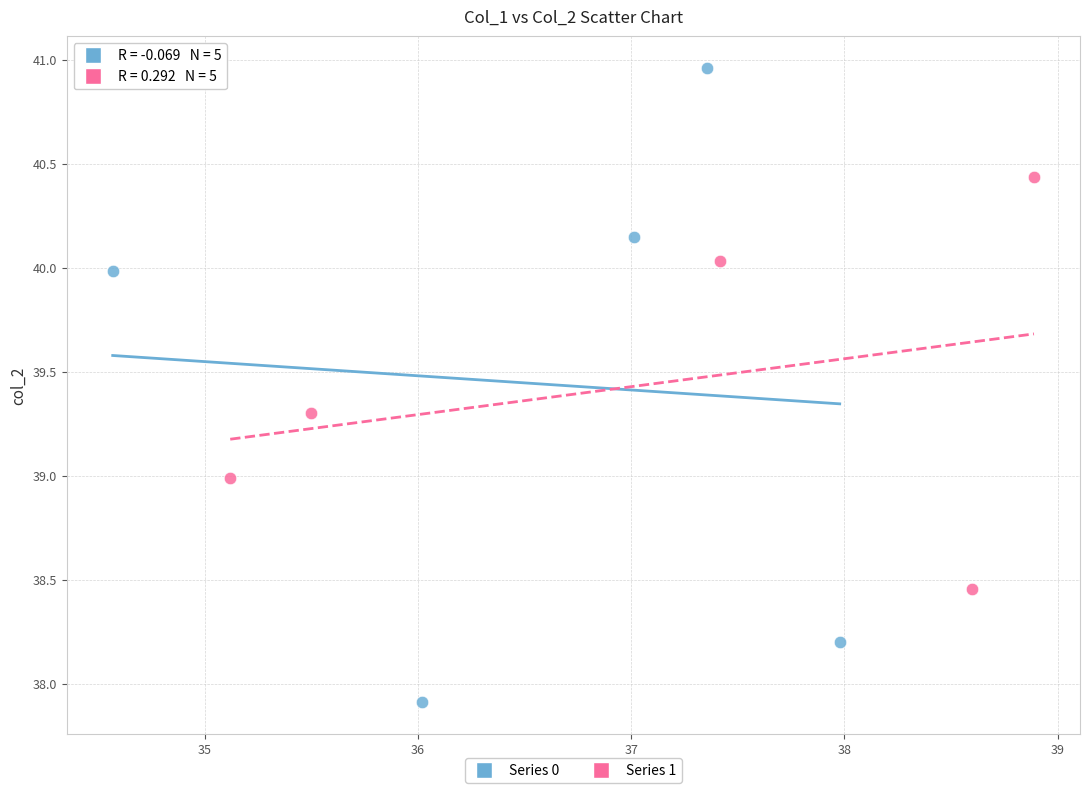

Which series has the widest spread of Y values?

Series 0